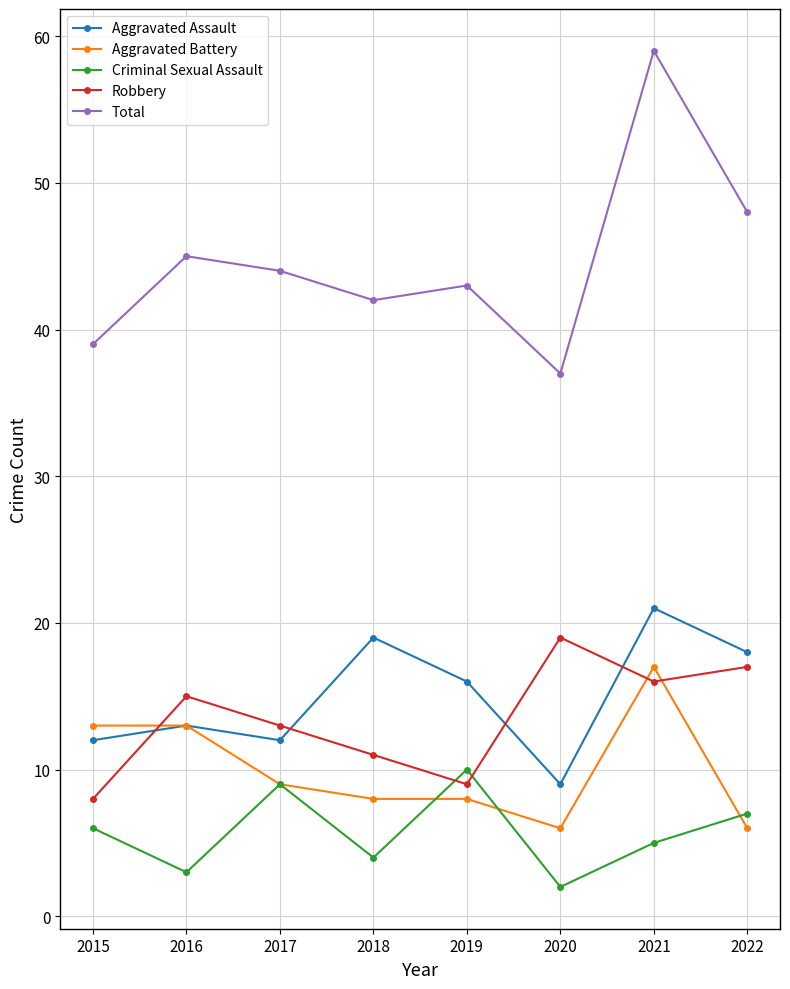

Rank the series at 2015 from highest to lowest value.

Total, Aggravated Battery, Aggravated Assault, Robbery, Criminal Sexual Assault